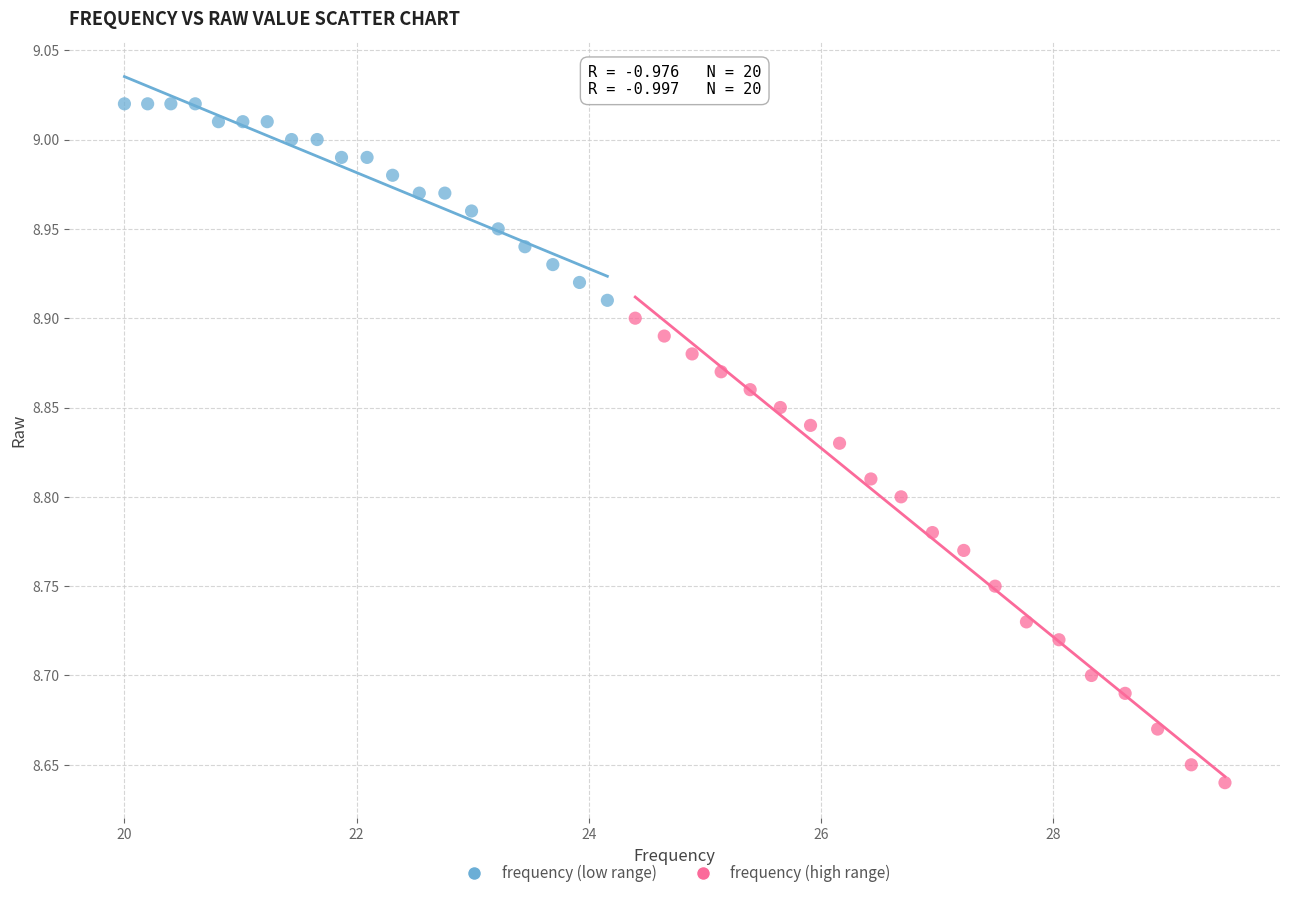

Which series contains the highest Y value?

frequency (low range)